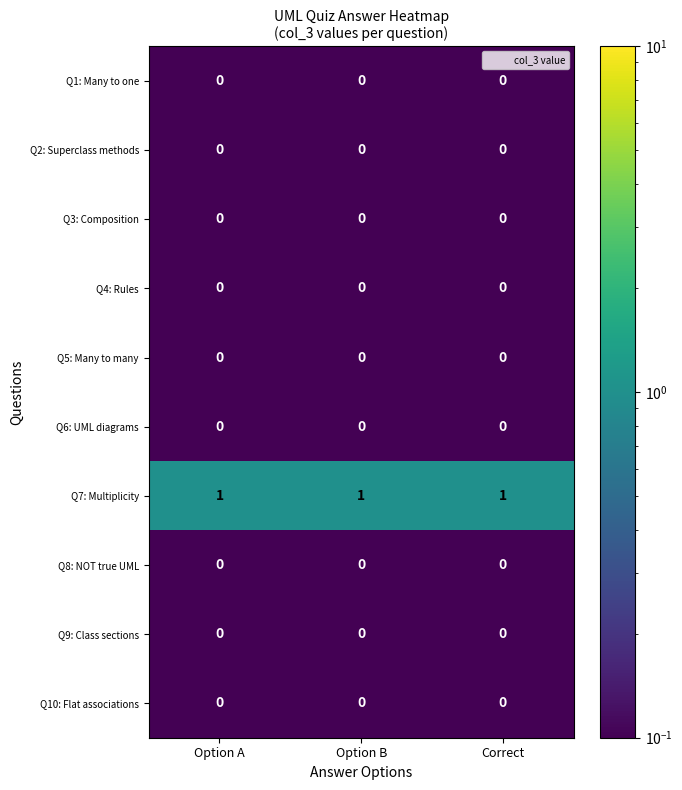

Which series has the largest total across all categories?

Q7: Multiplicity